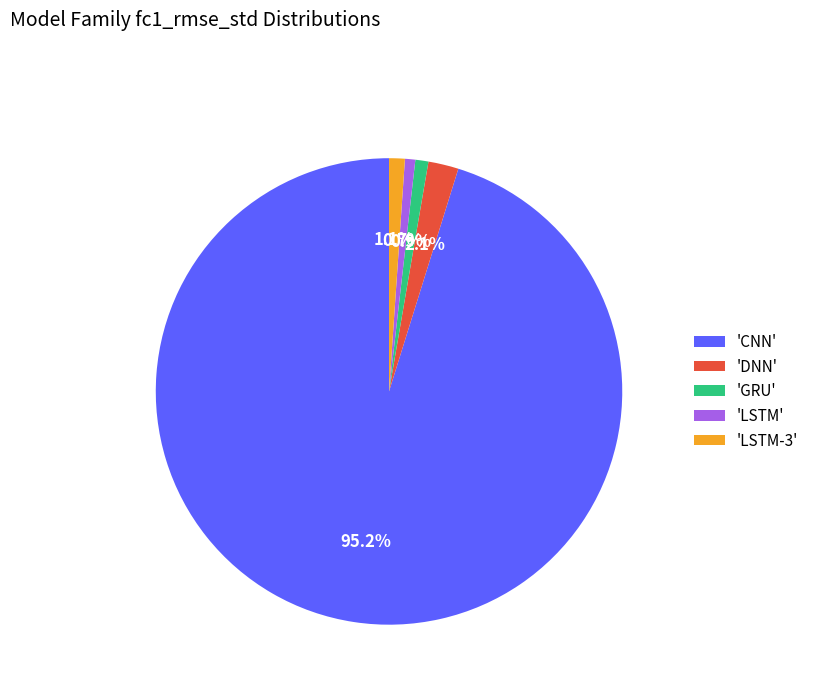

What percentage is NOT represented by 'GRU'?

99.1%